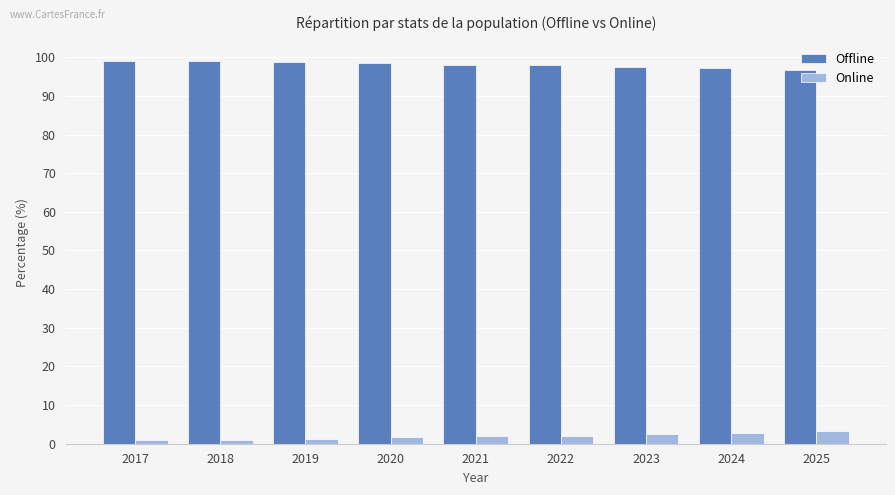

Is it true that Offline equals 66.3 at 2018?

False